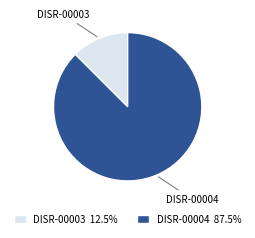

Combined, do DISR-00003 and DISR-00004 account for over 50%?

Yes